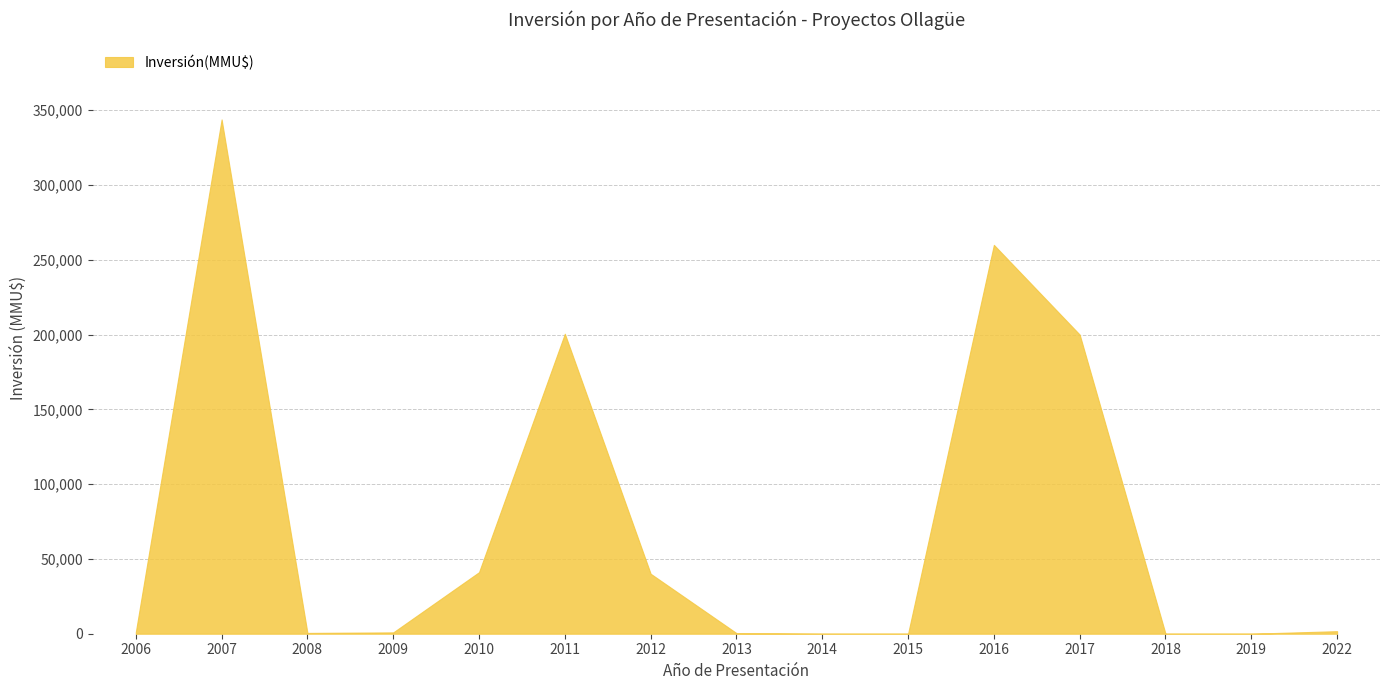

How many points are higher than both their immediate neighbors (excluding endpoints)?

3